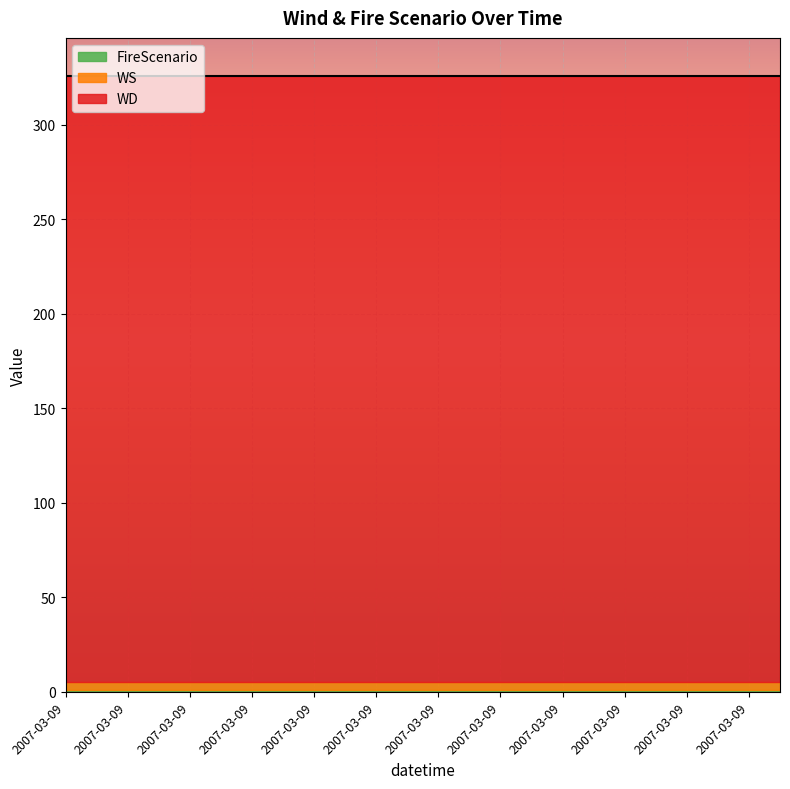

True or false: WD and FireScenario cross at least once.

False